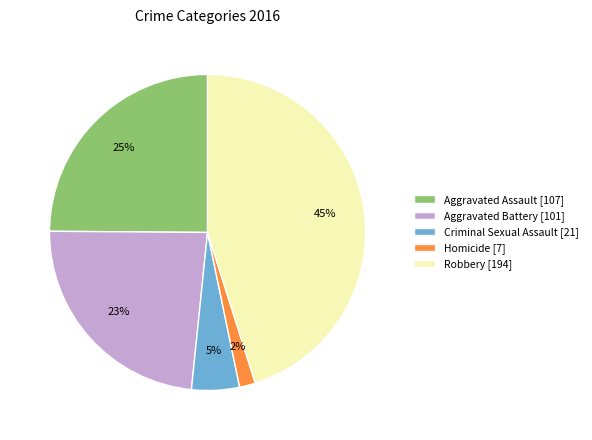

Rank the categories by value from lowest to highest.

Homicide, Criminal Sexual Assault, Aggravated Battery, Aggravated Assault, Robbery